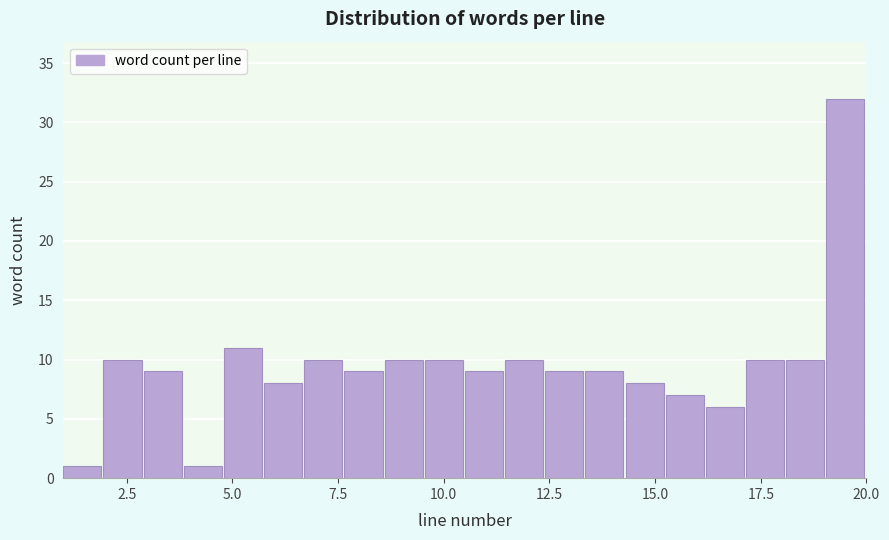

Read against the x-axis, roughly where is the centre of the tallest bar?

19.5